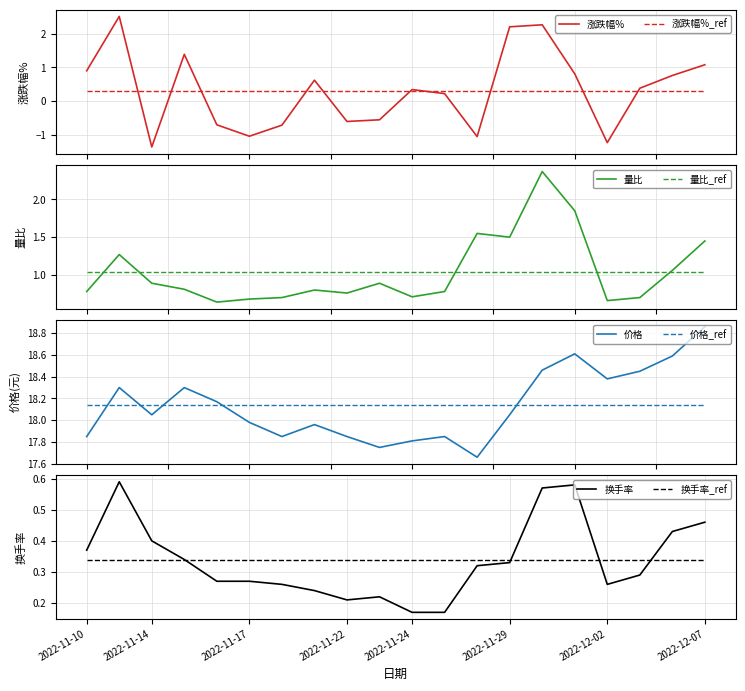

Where is the first local maximum for 换手率?

2022-11-11